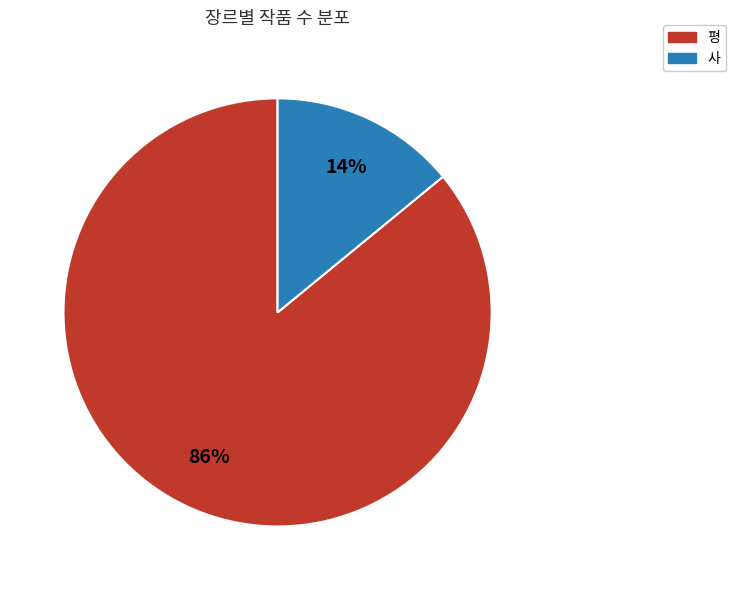

To the nearest percent, what percentage of the pie is 사?

14%